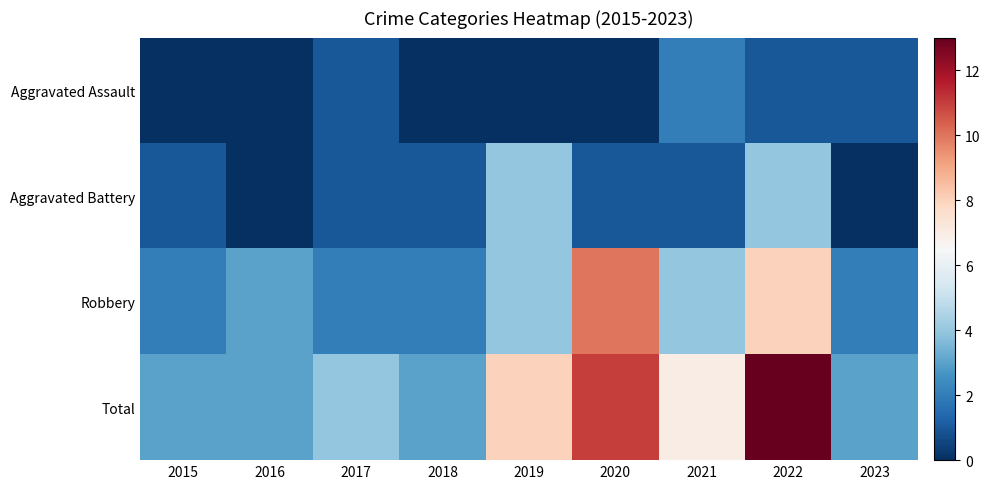

List the series in order of their peak value, lowest first.

Aggravated Assault, Aggravated Battery, Robbery, Total